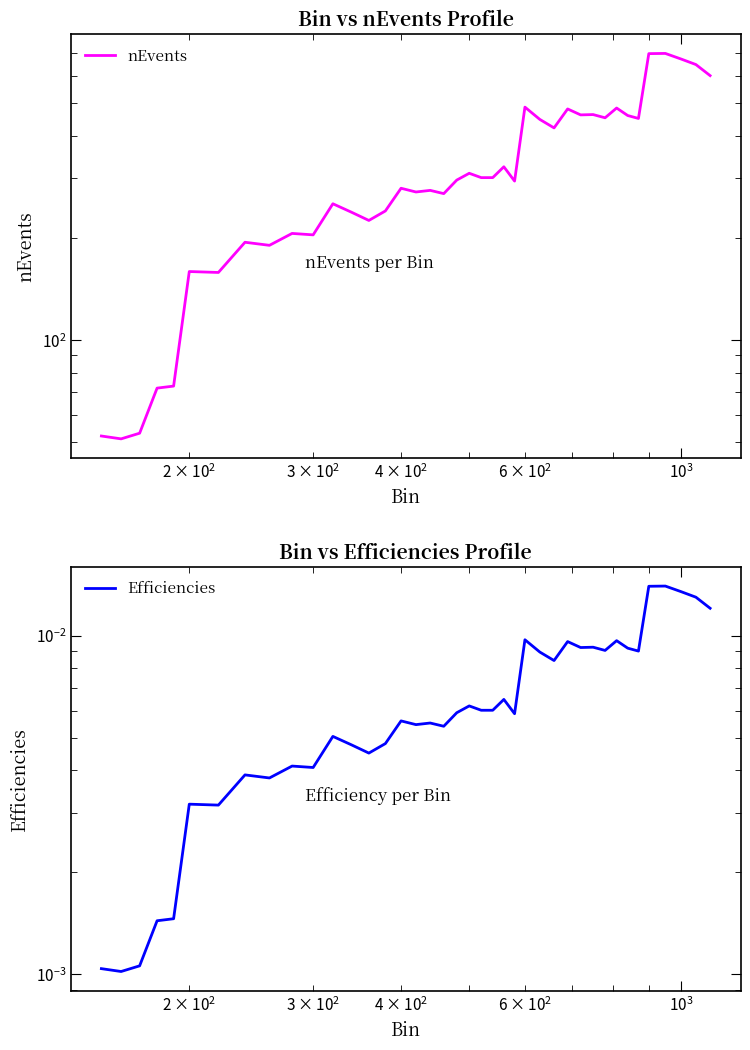

True or false: Efficiencies and nEvents cross at least once.

False